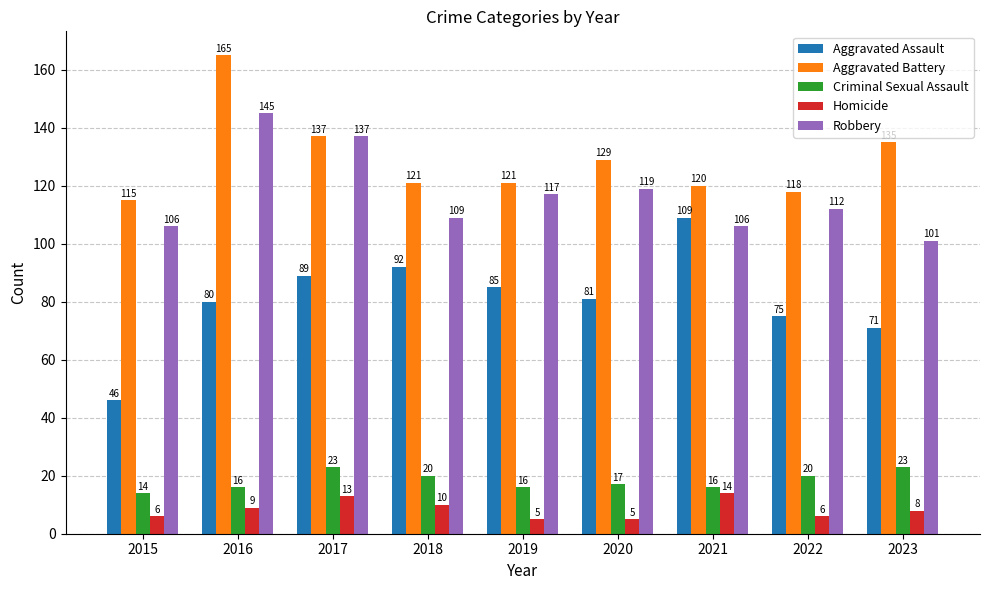

Reading left to right, transcribe all the data shown in this chart.

Aggravated Assault: 2015=46	2016=80	2017=89	2018=92	2019=85	2020=81	2021=109	2022=75	2023=71
Aggravated Battery: 2015=115	2016=165	2017=137	2018=121	2019=121	2020=129	2021=120	2022=118	2023=135
Criminal Sexual Assault: 2015=14	2016=16	2017=23	2018=20	2019=16	2020=17	2021=16	2022=20	2023=23
Homicide: 2015=6	2016=9	2017=13	2018=10	2019=5	2020=5	2021=14	2022=6	2023=8
Robbery: 2015=106	2016=145	2017=137	2018=109	2019=117	2020=119	2021=106	2022=112	2023=101